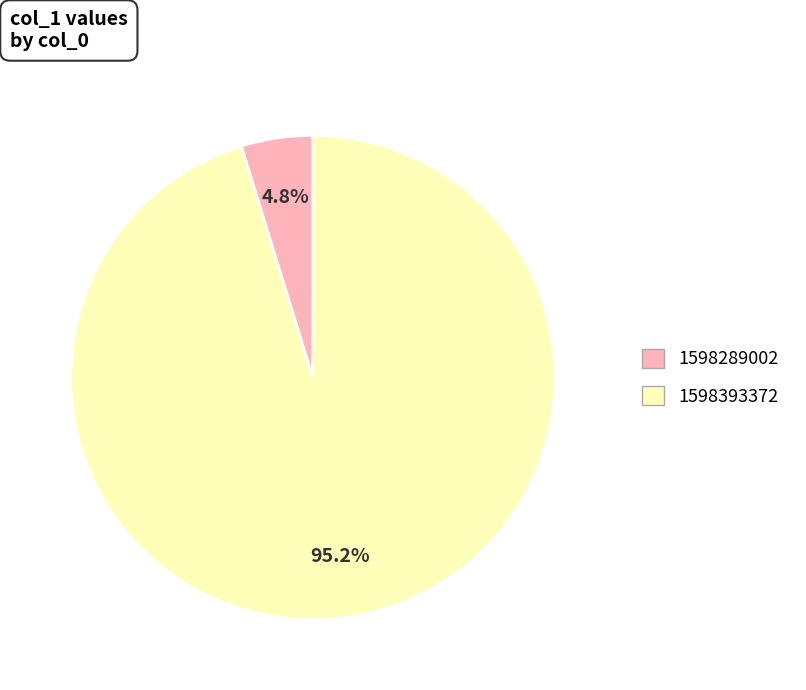

How many segments does this pie chart have?

2